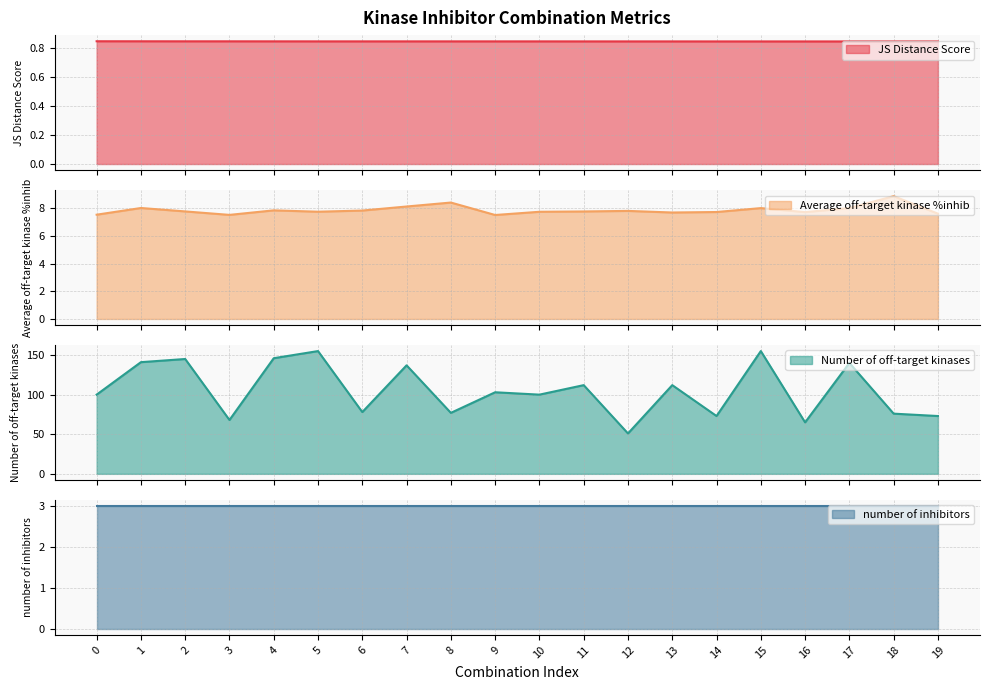

What is the difference between the Average off-target kinase %inhib values at 14 and 6?

0.1